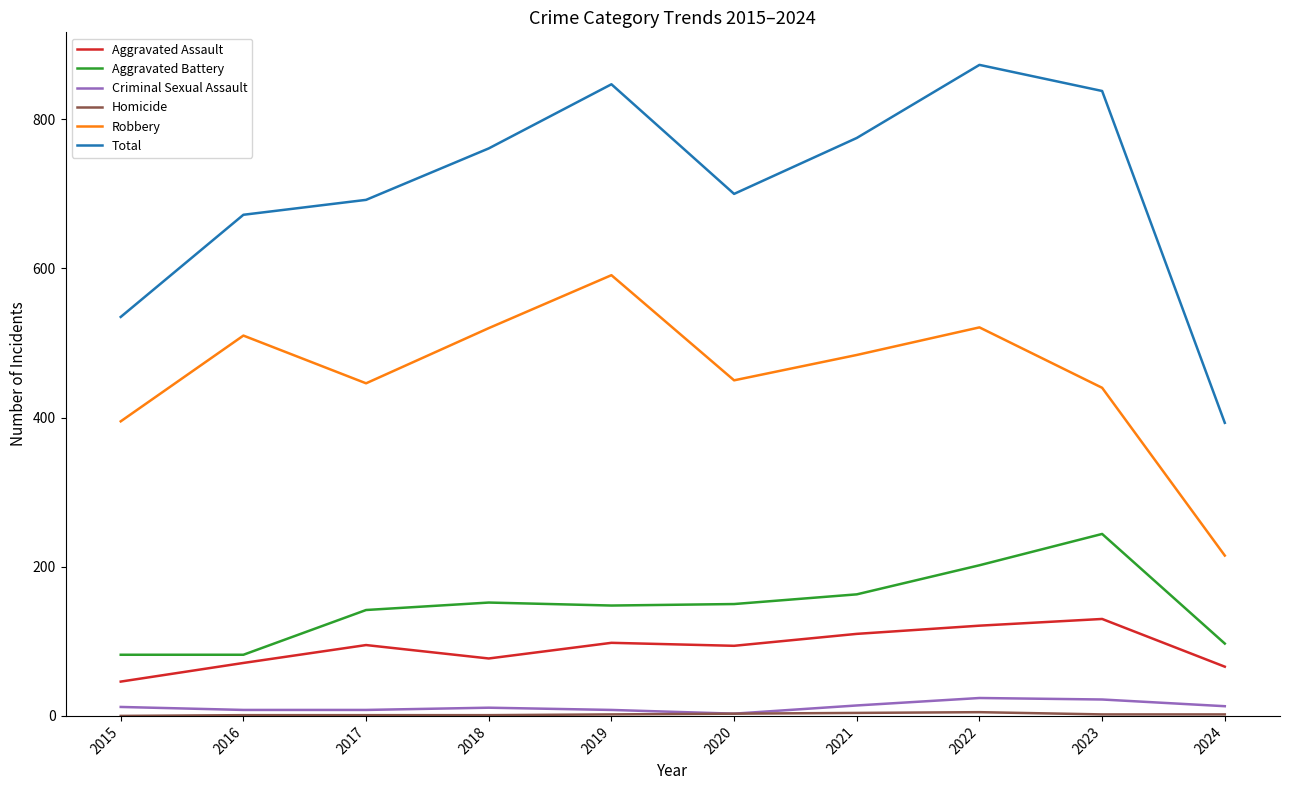

Which series has the largest range (max minus min)?

Total